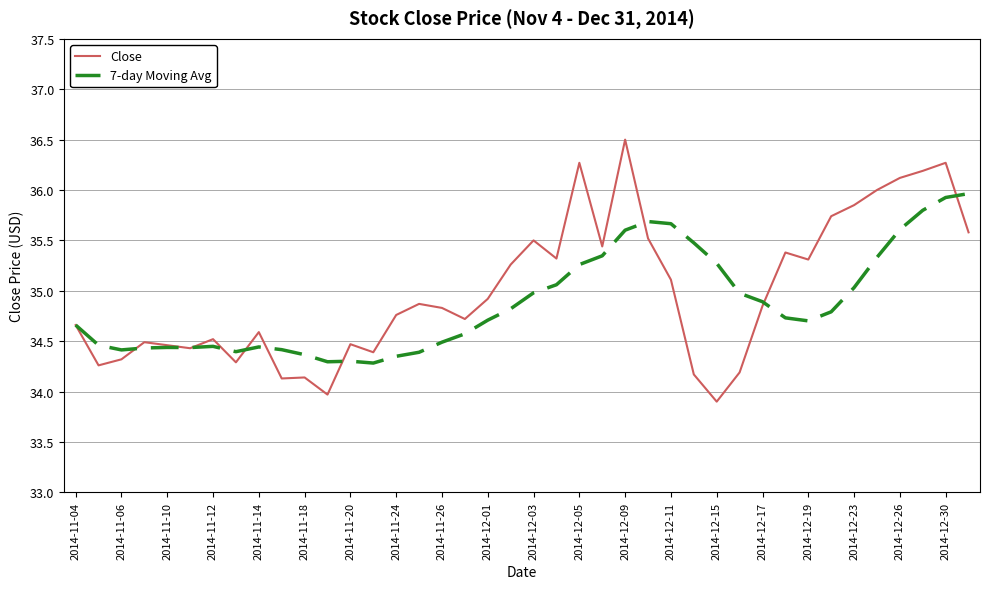

What are all the series names shown in the legend?

Close, 7-day Moving Avg